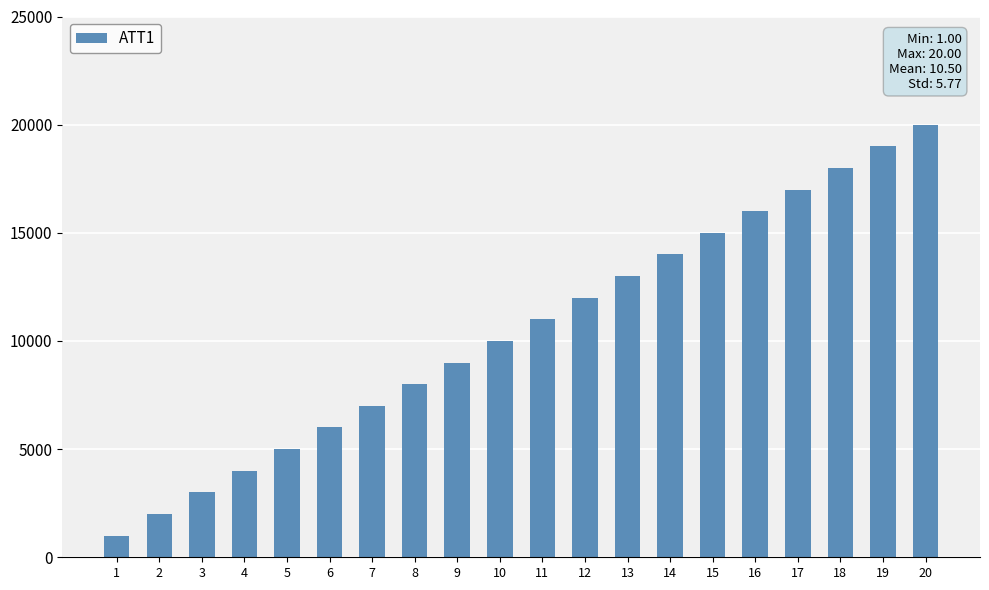

Reading left to right, list all the values displayed in this chart.

1	2	3	4	5	6	7	8	9	10	11	12	13	14	15	16	17	18	19	20